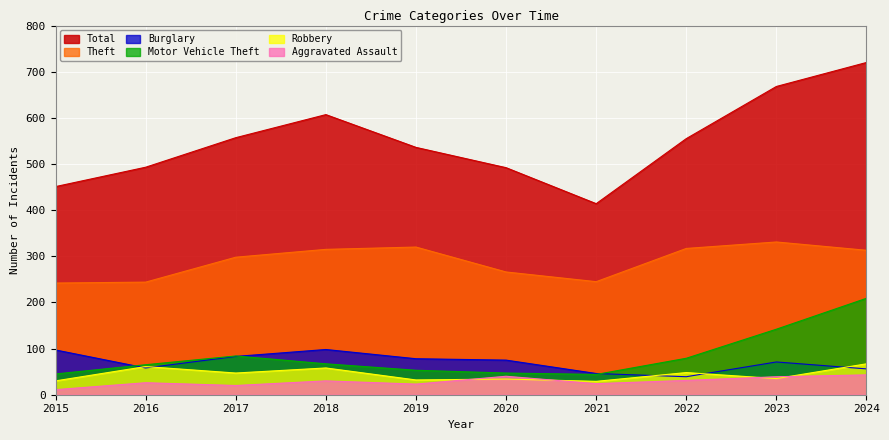

What is the spread (max minus min) of values at 2023?

633